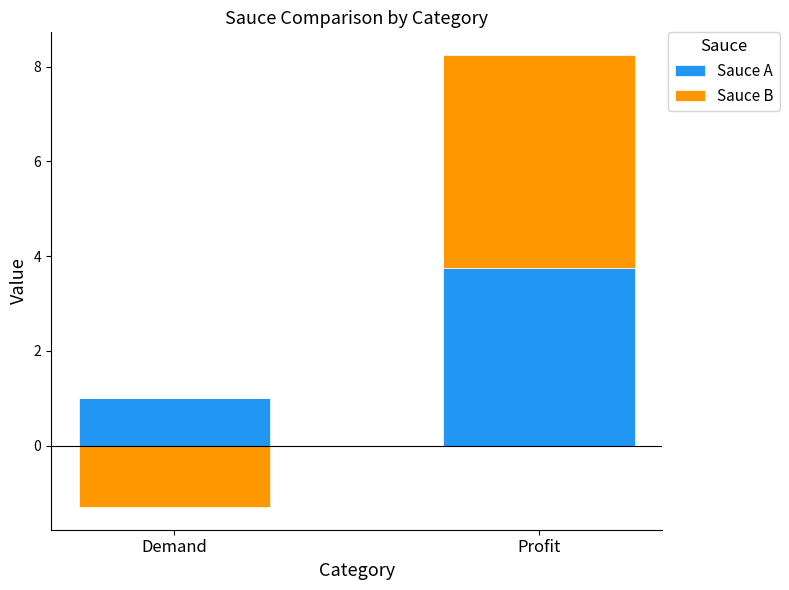

The Sauce A series shows 3.8 at Profit. True or false?

True